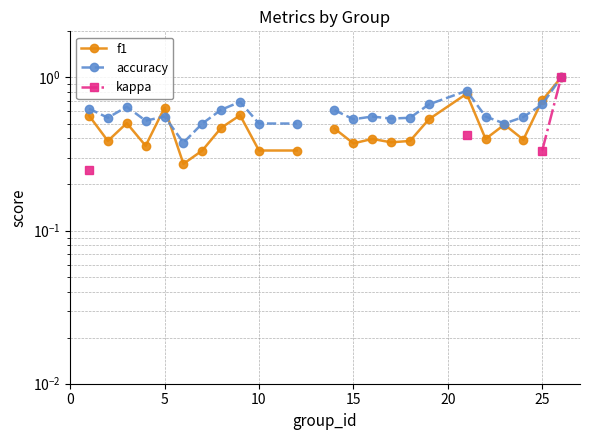

What is the lowest value of the accuracy series?

0.4